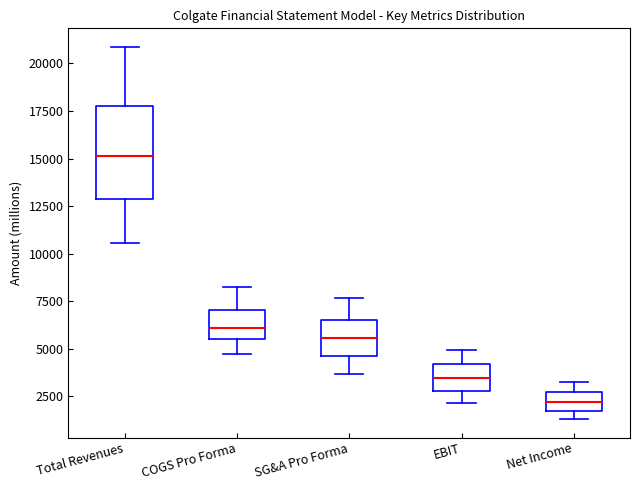

Reading left to right, transcribe this box plot: for each box, give where its median line is, the range the box spans, and where its two whiskers end, as read against the y-axis. The values are not printed on the chart, so give them approximately, as read against the axis.

Total Revenues: median 15000, box 13000 to 18000, whiskers 10500 to 21000
COGS Pro Forma: median 6000, box 5500 to 7000, whiskers 4500 to 8500
SG&A Pro Forma: median 5500, box 4500 to 6500, whiskers 3500 to 7500
EBIT: median 3500, box 3000 to 4000, whiskers 2000 to 5000
Net Income: median 2000, box 1500 to 2500, whiskers 1500 (just below the box's lower edge) to 3000